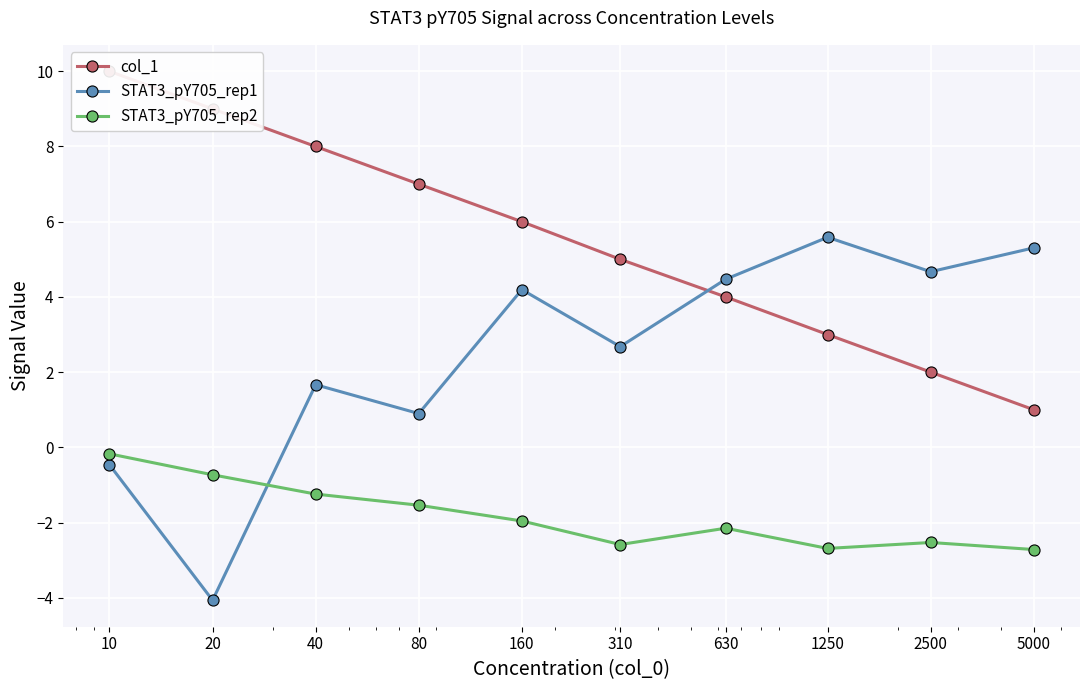

Is it true that STAT3_pY705_rep1 equals 7.4 at 5000?

False